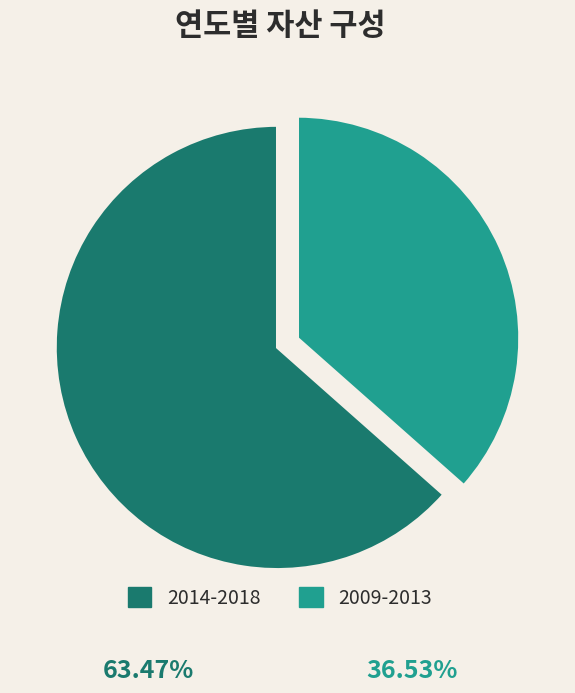

Which category has the biggest portion of the pie?

2014-2018